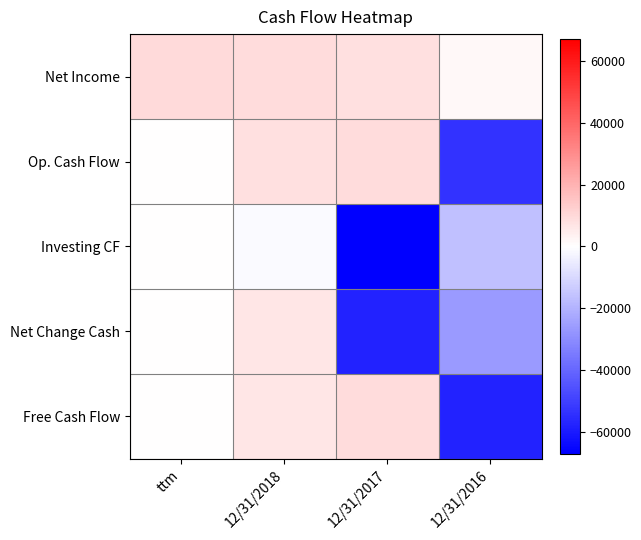

Which series has the largest range (max minus min)?

Investing CF